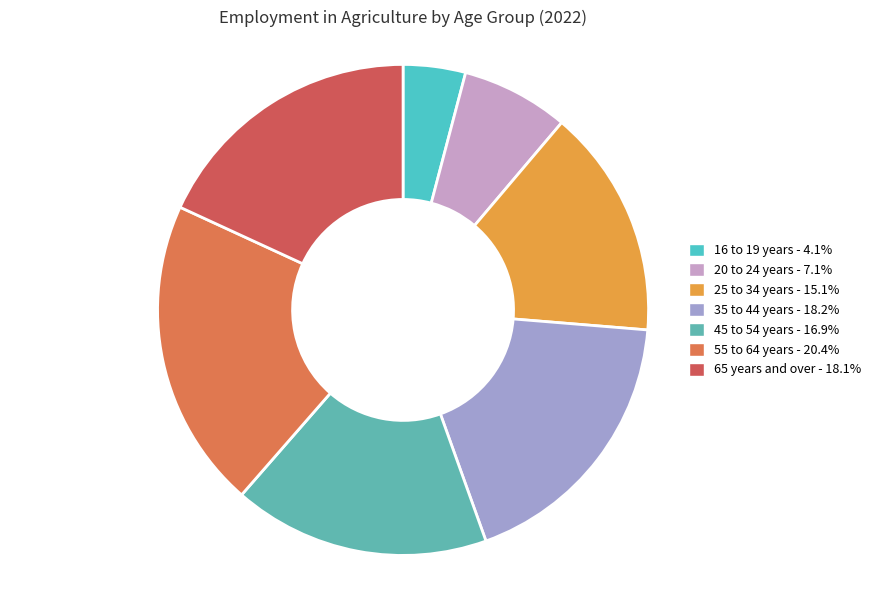

Which slice is the largest?

55 to 64 years